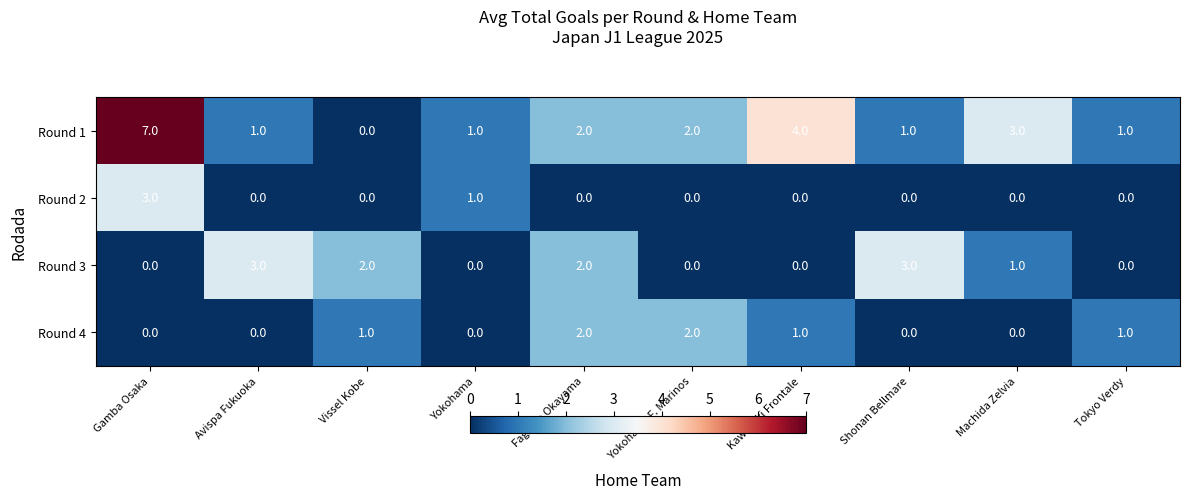

Rank the series by their average value, from lowest to highest.

Round 2, Round 4, Round 3, Round 1